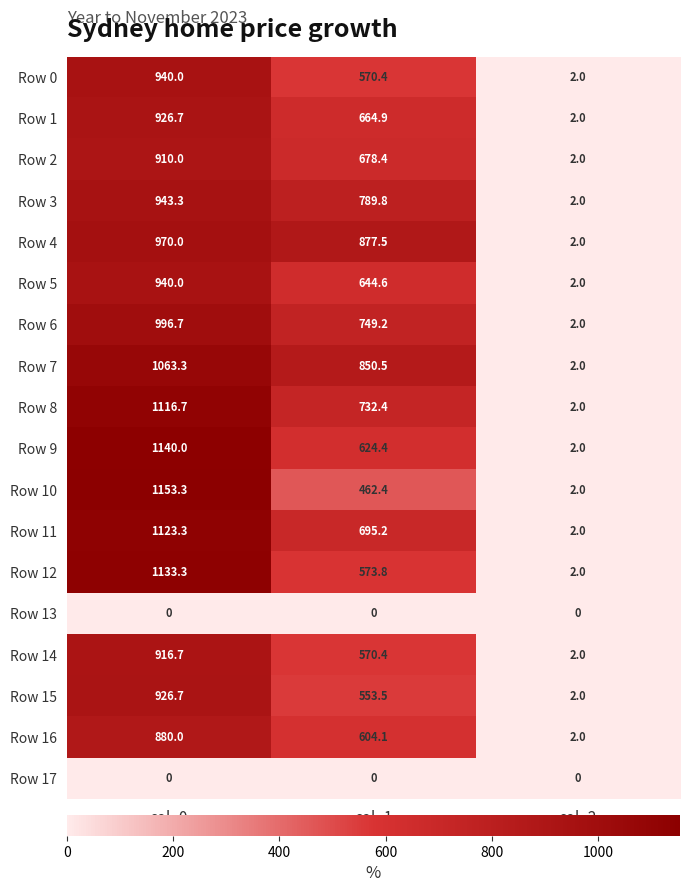

At which label is Row 12 closest to 567?

col_1